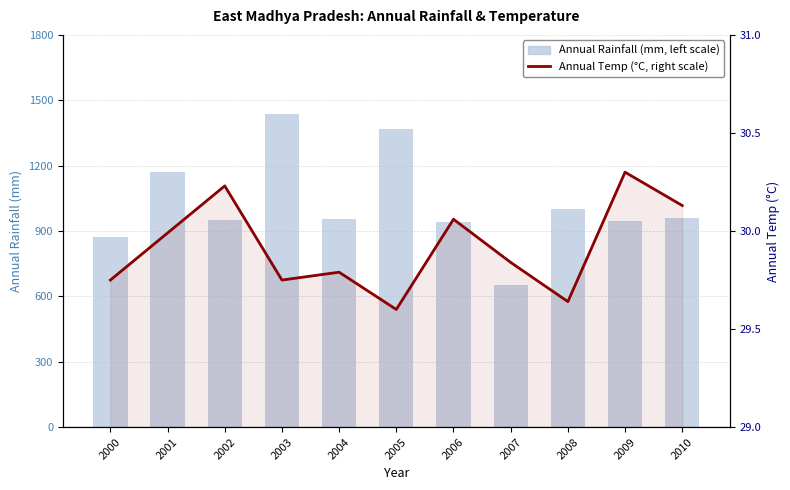

What is the value of the Annual Rainfall (mm, left scale) bar at the 3rd from the left?

950.2